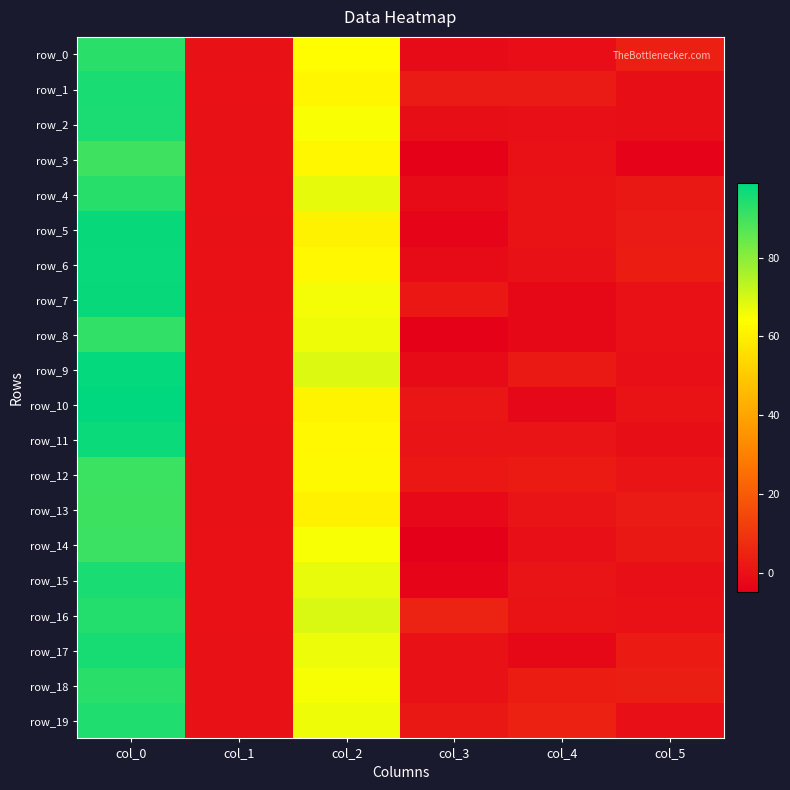

What is the difference between the maximum and minimum values in the row_19 series?

94.5